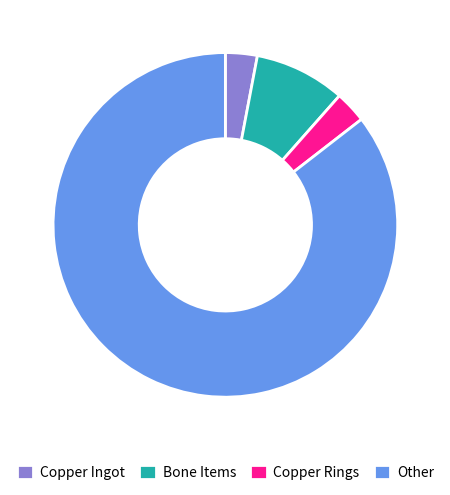

How many segments does this pie chart have?

4